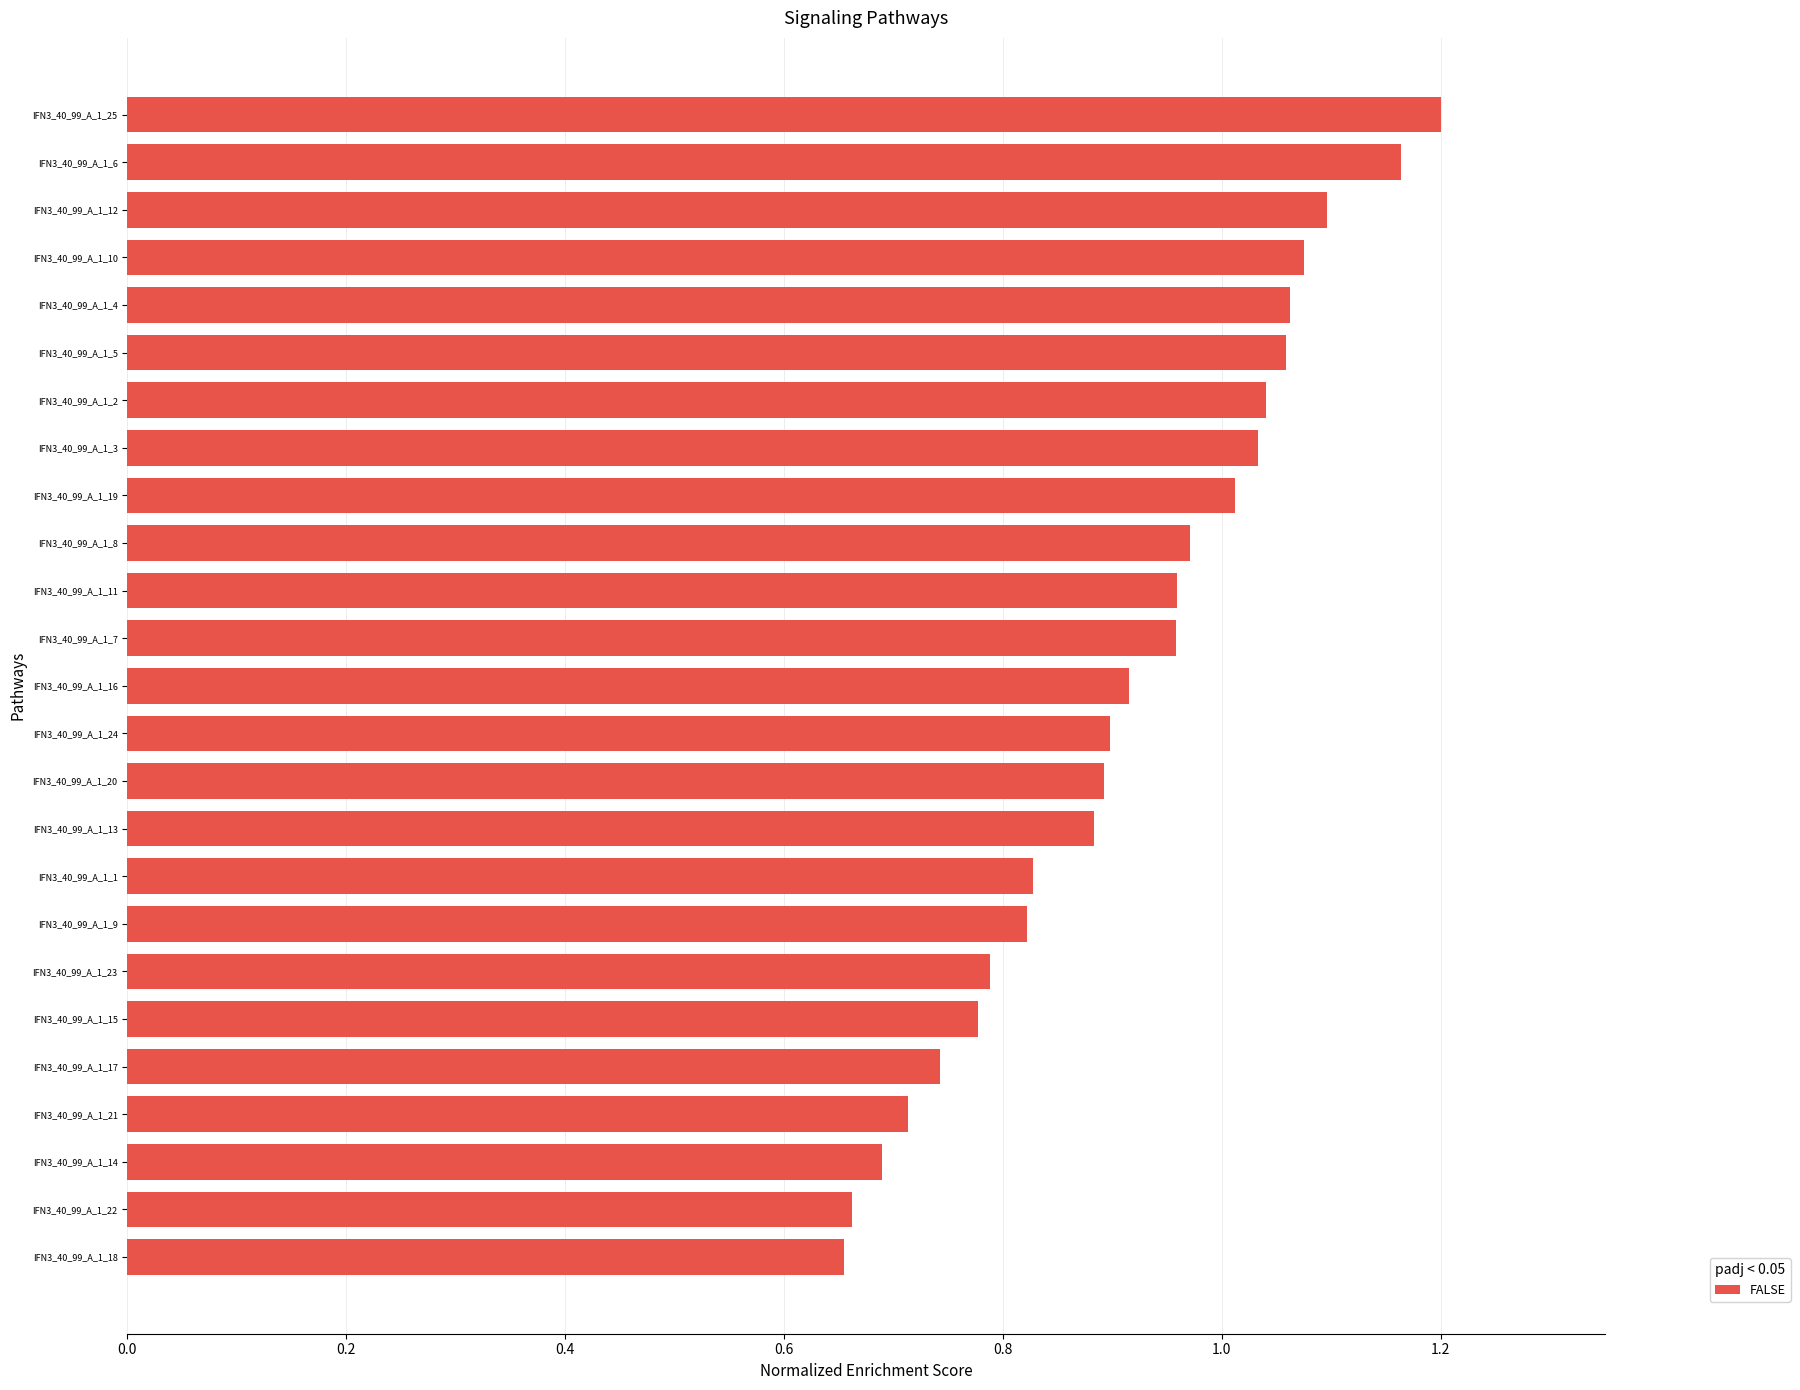

What is the change in value from IFN3_40_99_A_1_1 to IFN3_40_99_A_1_20?

+0.1